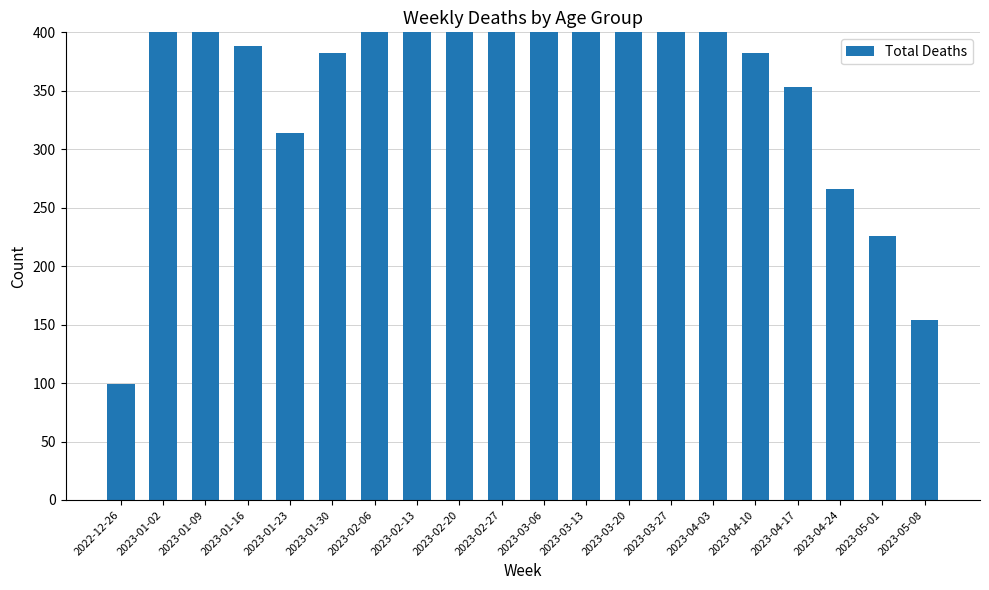

Between 2023-02-13 and 2023-02-06, which is larger?

2023-02-13